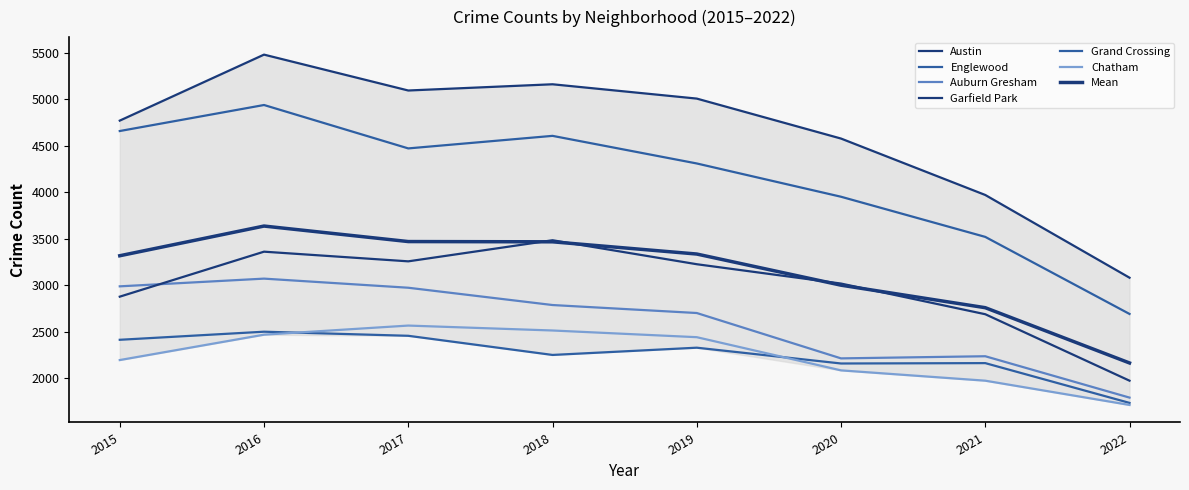

Which category has the highest value across all series?

2016